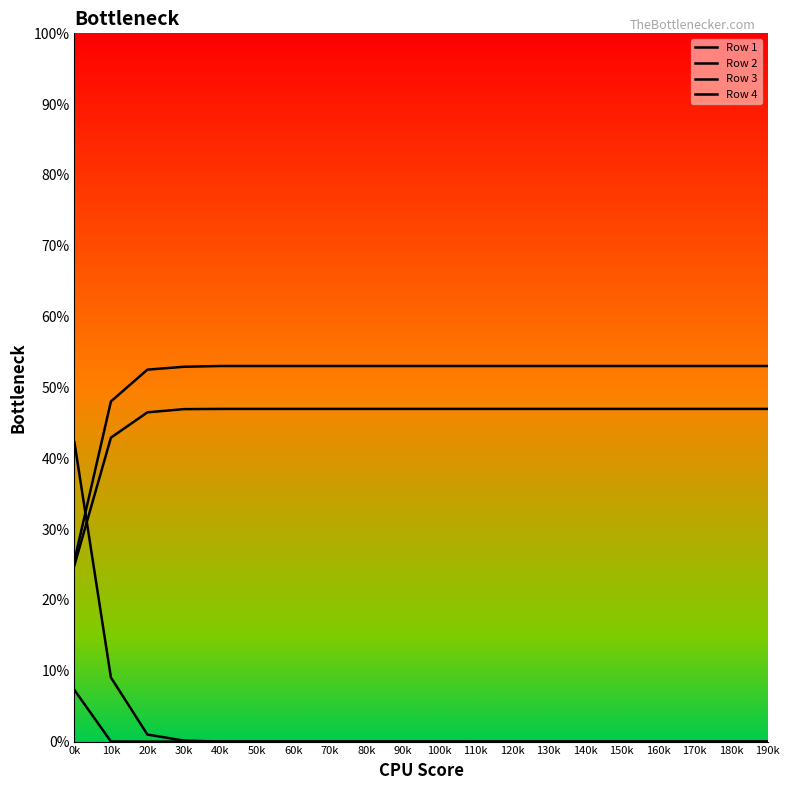

Is the value of Row 2 at 40k greater than the value of Row 3 at 160k?

Yes